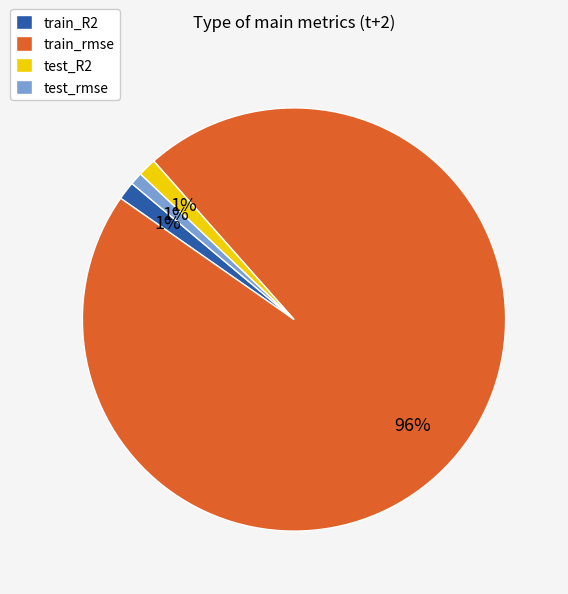

Do train_R2 and test_R2 together represent more than half of the pie?

No